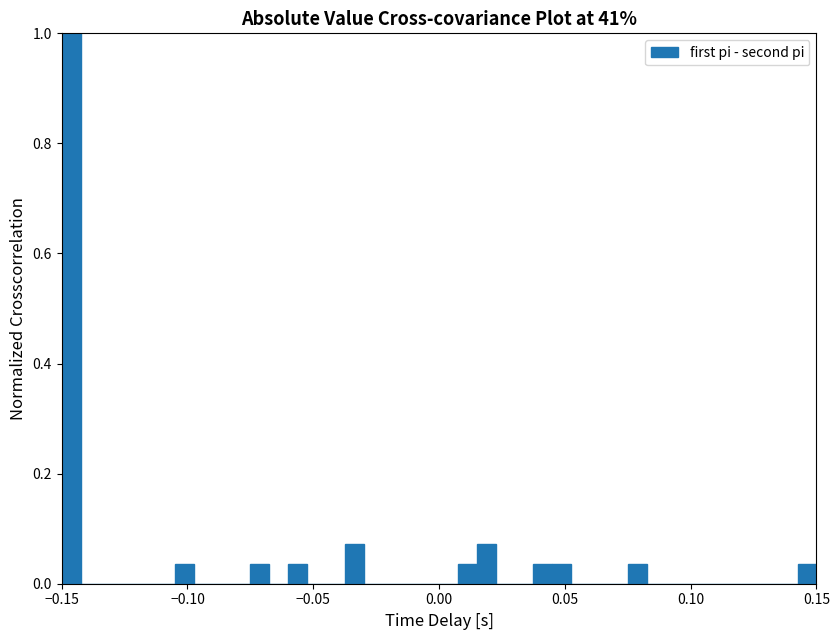

Read against the x-axis, roughly where is the centre of the tallest bar?

-0.145